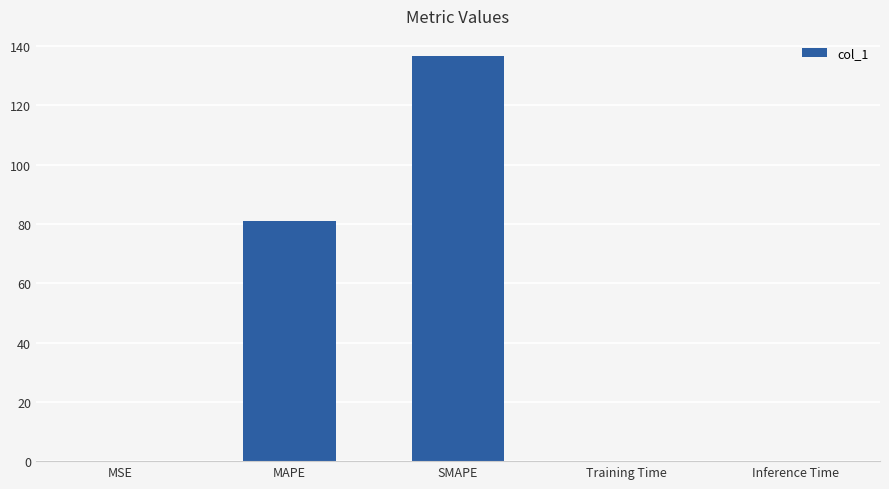

The chart shows a value of 0.2 at MSE. True or false?

True